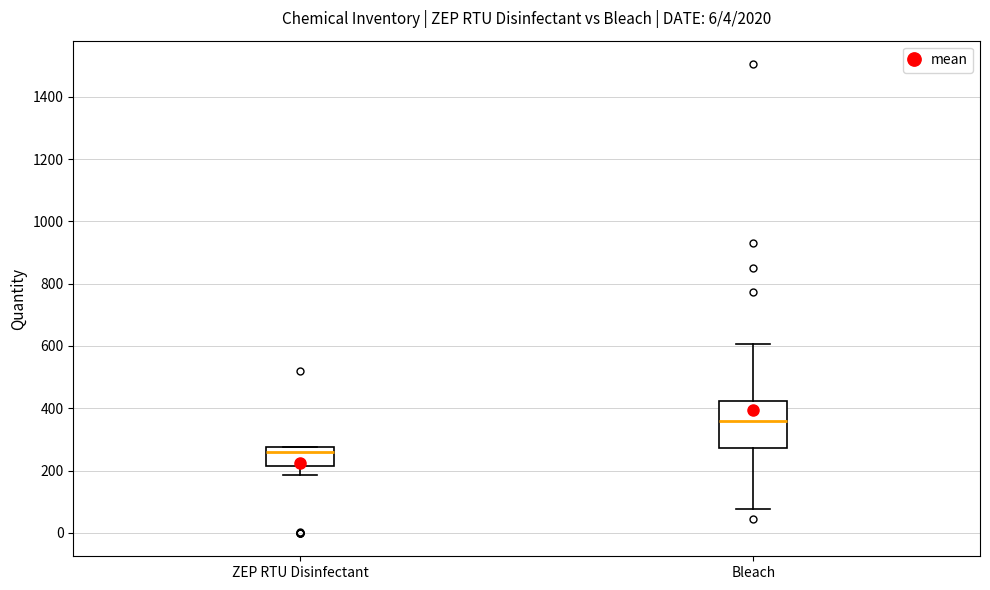

Reading left to right, transcribe this box plot: for each box, give where its median line is, the range the box spans, and where its two whiskers end, as read against the y-axis. The values are not printed on the chart, so give them approximately, as read against the axis.

ZEP RTU Disinfectant: median 260, box 220 to 280, whiskers 180 to 280
Bleach: median 360, box 280 to 420, whiskers 80 to 600